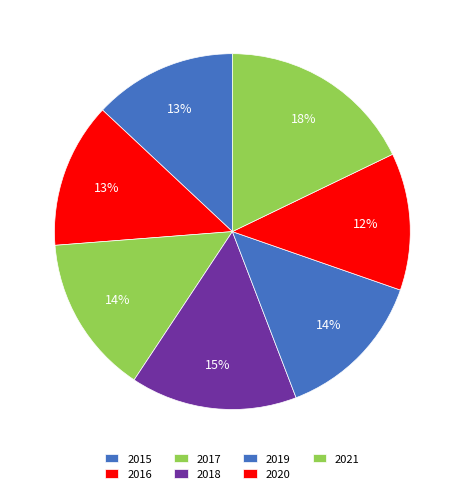

Count the number of slices in the pie.

7